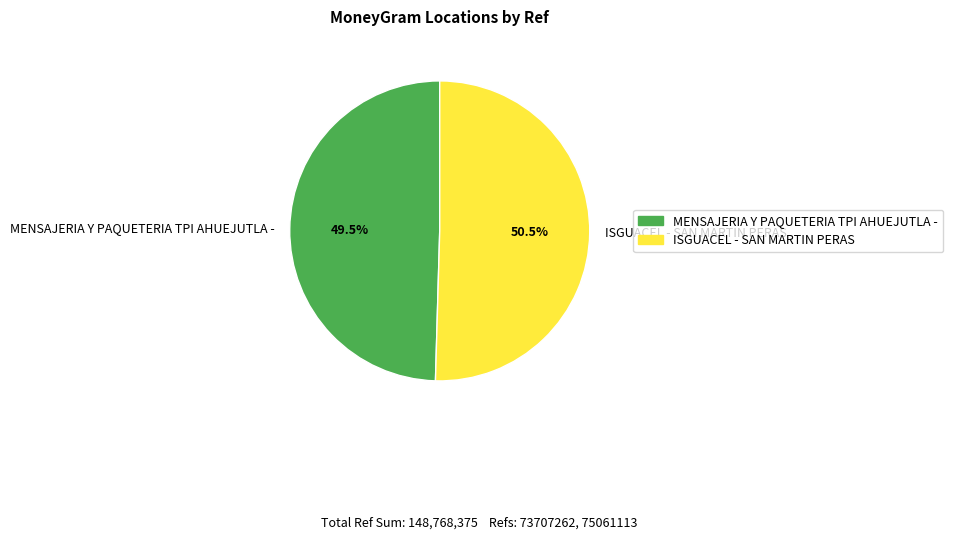

What percentage do ISGUACEL - SAN MARTIN PERAS and MENSAJERIA Y PAQUETERIA TPI AHUEJUTLA - together represent?

100.0%